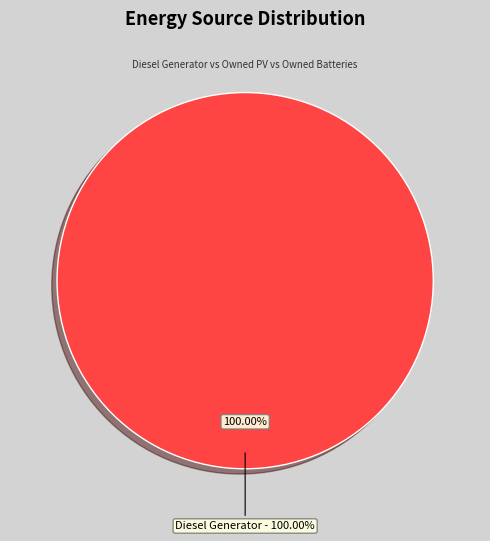

Does Owned PV represent more than half of the total?

No